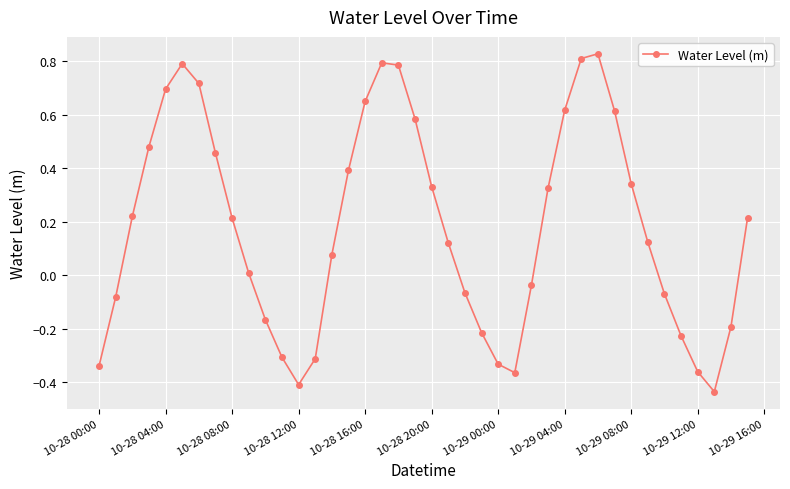

True or false: there are more than 2 points higher than both neighbors.

True